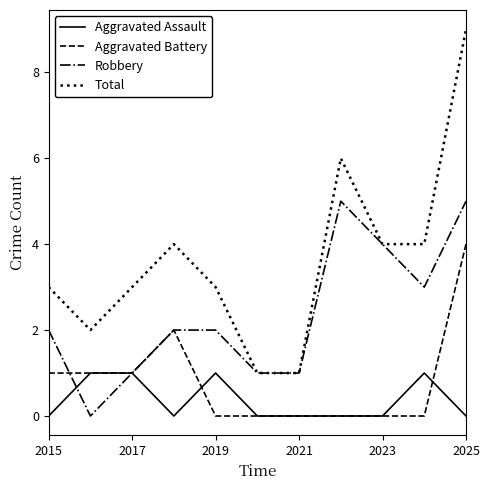

Which series has the largest total across all categories?

Total